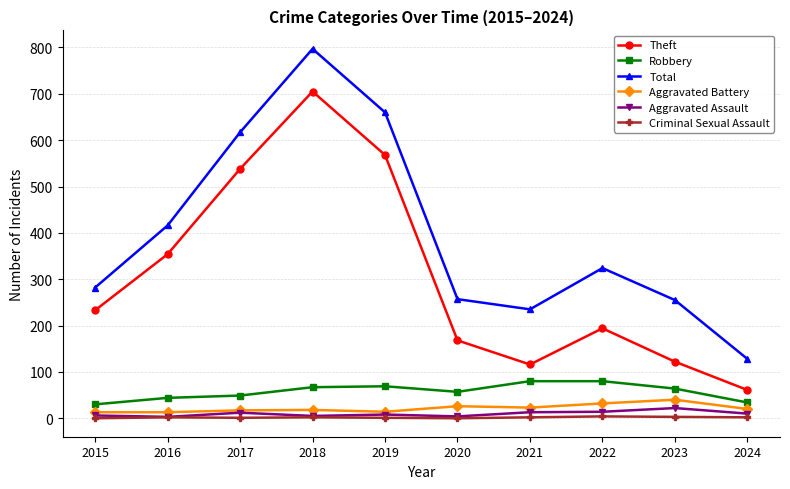

How many data points in Robbery are less than 64?

5